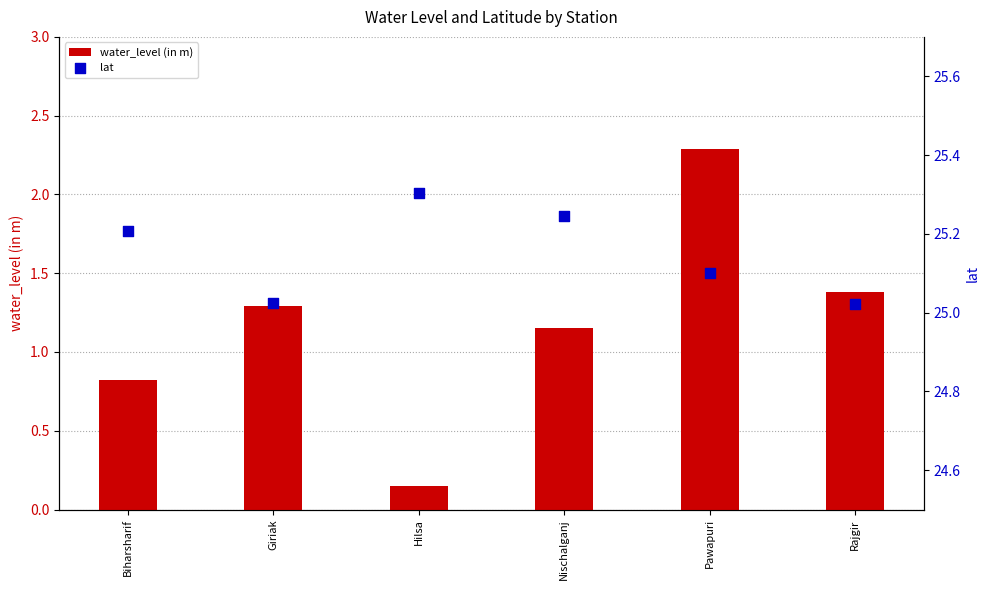

Which series contains the highest Y value?

lat